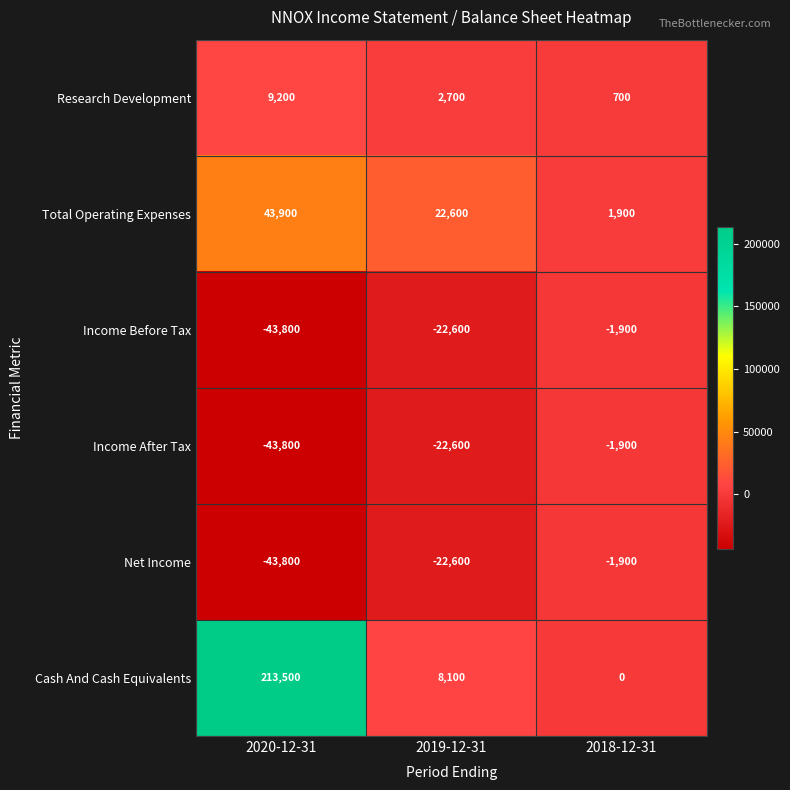

Reading left to right, list all the values displayed in this chart.

Research Development: 9200	2700	700
Total Operating Expenses: 43900	22600	1900
Income Before Tax: -43800	-22600	-1900
Income After Tax: -43800	-22600	-1900
Net Income: -43800	-22600	-1900
Cash And Cash Equivalents: 213500	8100	0